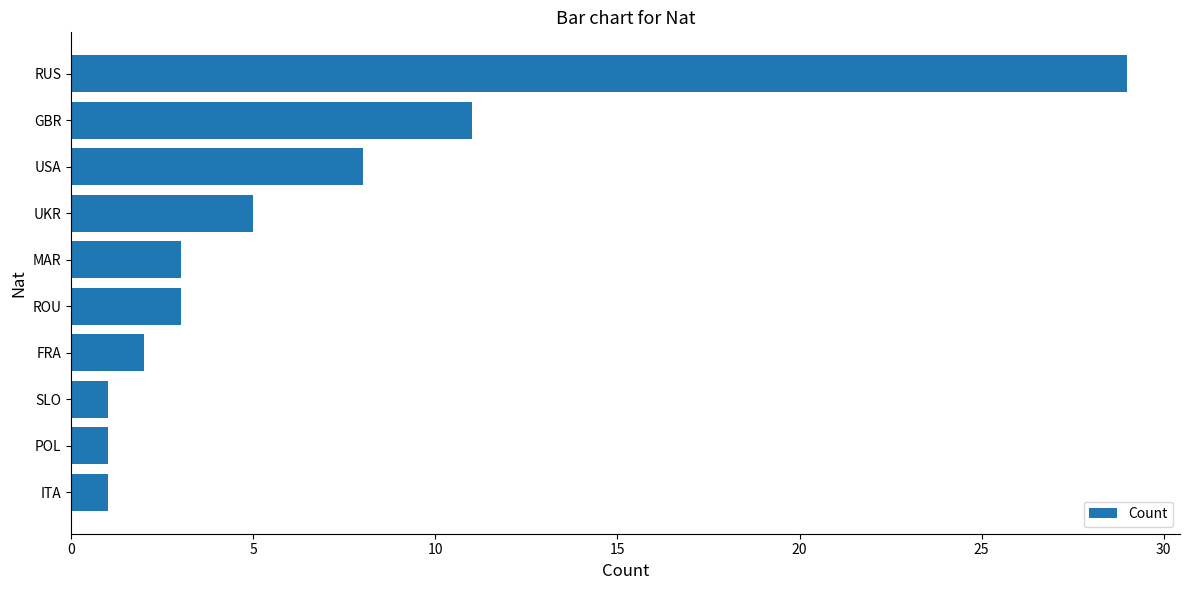

At which label is the value closest to 15?

GBR